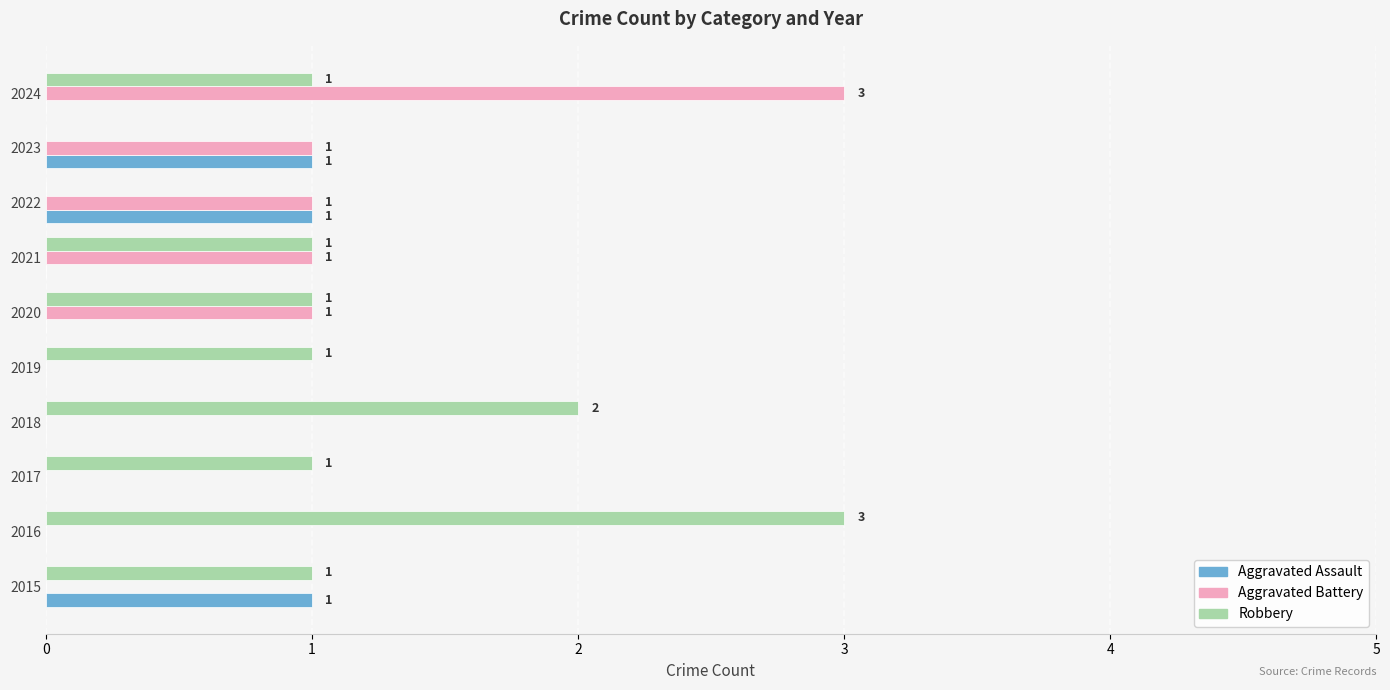

What is the average value of the Robbery series?

1